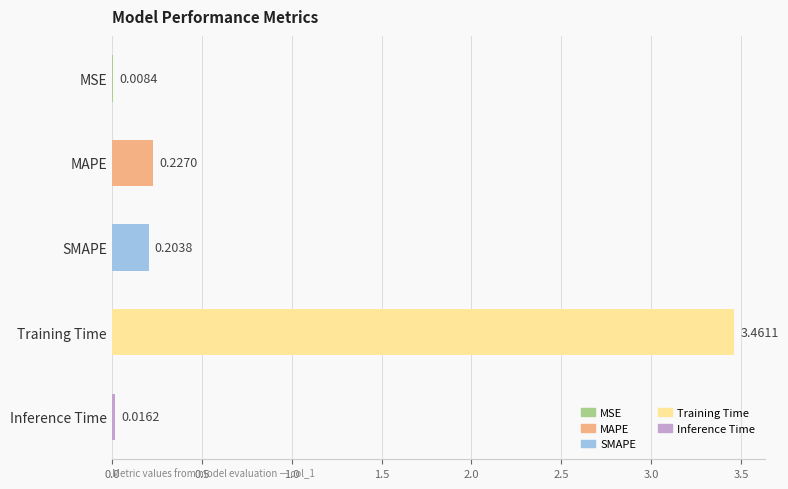

What is the sum of the values at MAPE and SMAPE?

0.4